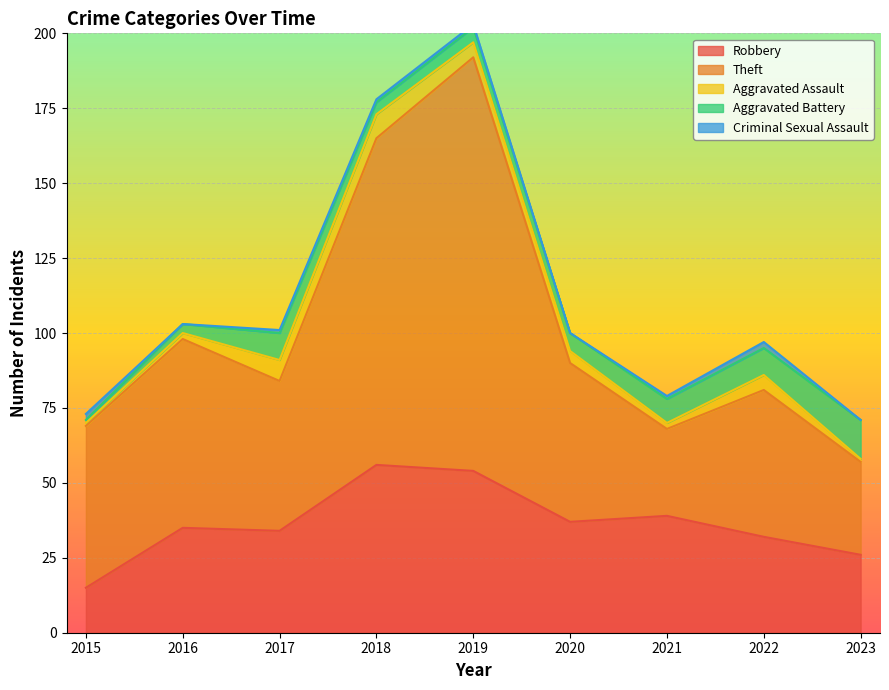

Reading left to right, list all the values displayed in this chart.

Robbery: 2015=15	2016=35	2017=34	2018=56	2019=54	2020=37	2021=39	2022=32	2023=26
Theft: 2015=54	2016=63	2017=50	2018=109	2019=138	2020=53	2021=29	2022=49	2023=31
Aggravated Assault: 2015=1	2016=2	2017=7	2018=8	2019=5	2020=4	2021=2	2022=5	2023=1
Aggravated Battery: 2015=1	2016=3	2017=9	2018=4	2019=5	2020=6	2021=8	2022=9	2023=13
Criminal Sexual Assault: 2015=2	2016=0	2017=1	2018=1	2019=1	2020=0	2021=1	2022=2	2023=0